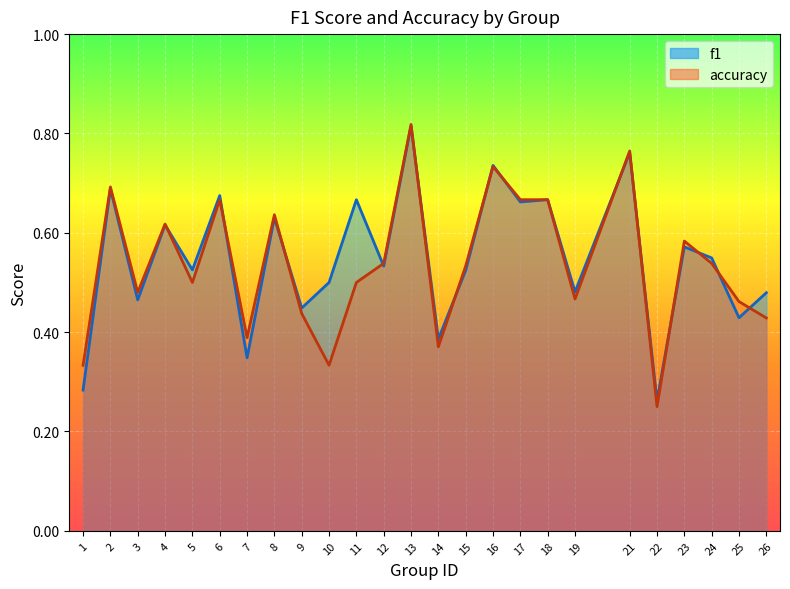

How many distinct data groups are displayed?

2